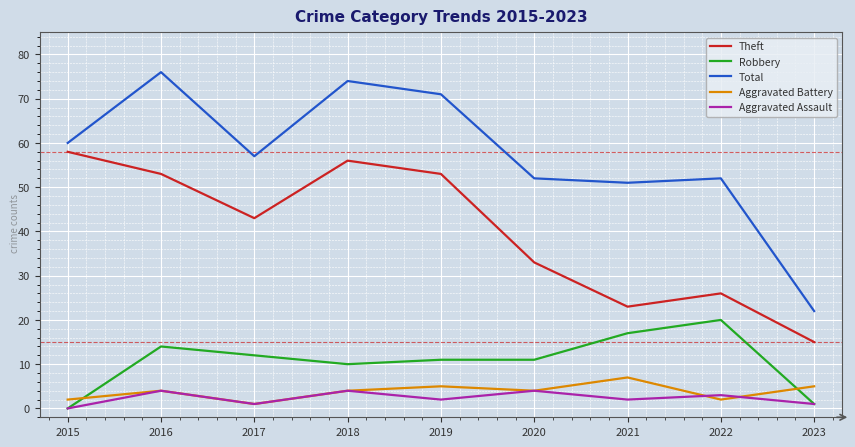

What value does the Theft series have at 2015?

58